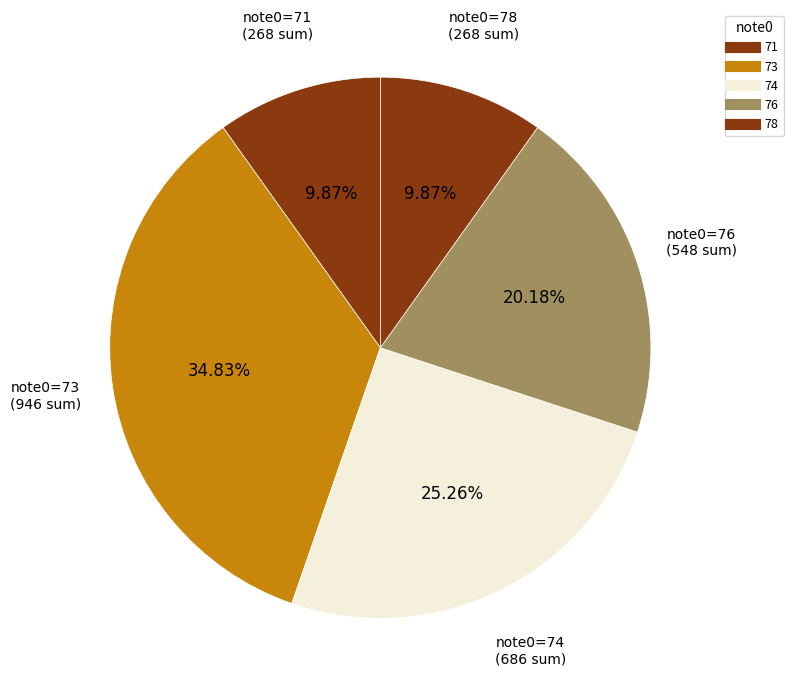

How many segments does this pie chart have?

5